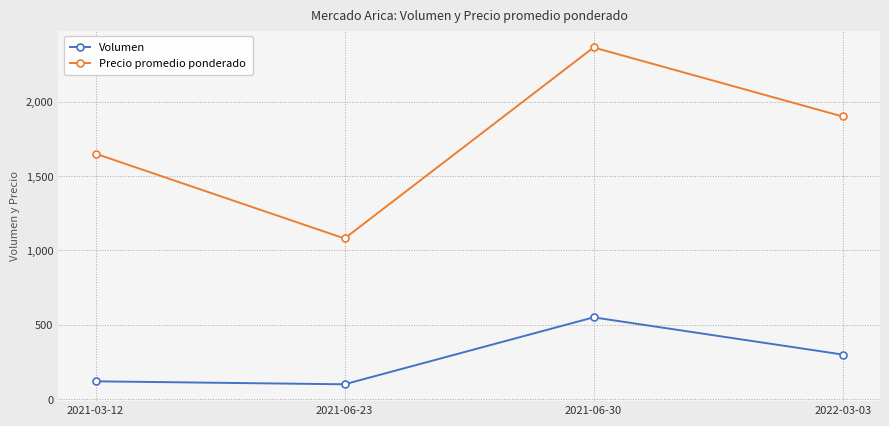

What is the value of the Volumen point at the 2nd from the left?

100